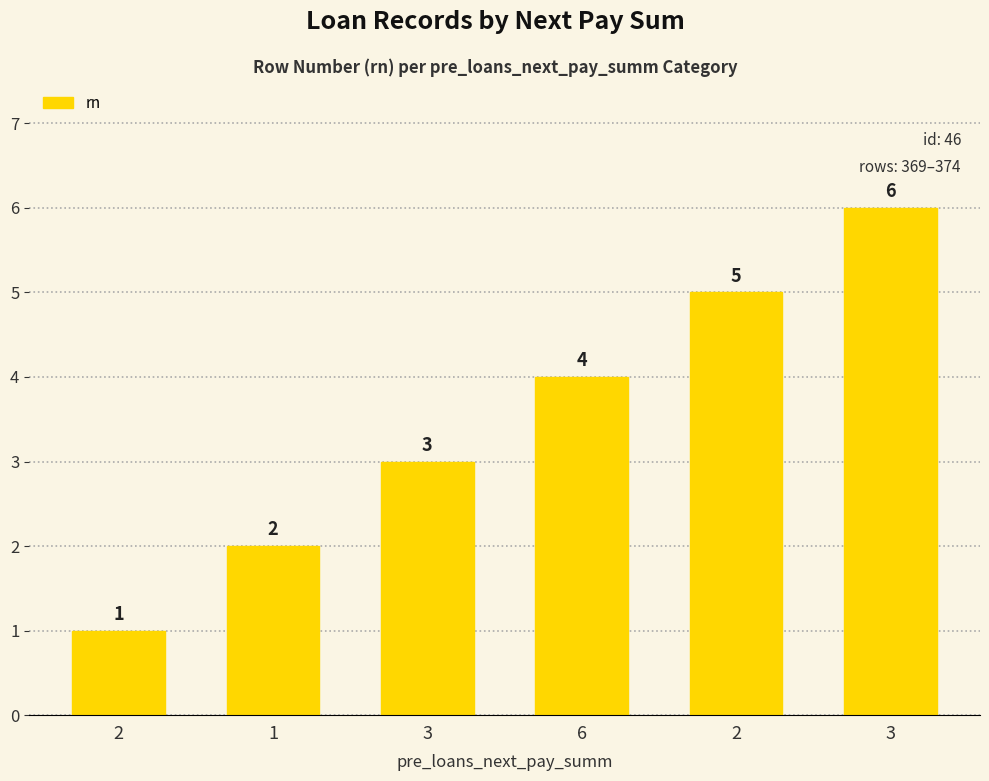

How many distinct data groups are displayed?

1